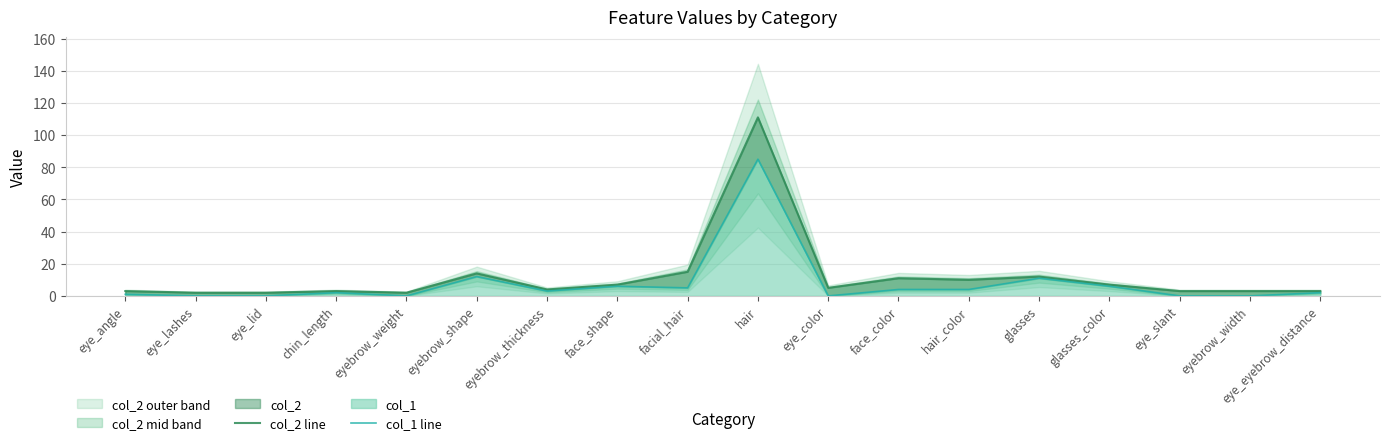

Reading left to right, list all the values displayed in this chart.

col_2 line: eye_angle=3	eye_lashes=2	eye_lid=2	chin_length=3	eyebrow_weight=2	eyebrow_shape=14	eyebrow_thickness=4	face_shape=7	facial_hair=15	hair=111	eye_color=5	face_color=11	hair_color=10	glasses=12	glasses_color=7	eye_slant=3	eyebrow_width=3	eye_eyebrow_distance=3
col_1 line: eye_angle=1	eye_lashes=0	eye_lid=0	chin_length=2	eyebrow_weight=0	eyebrow_shape=12	eyebrow_thickness=3	face_shape=6	facial_hair=5	hair=85	eye_color=0	face_color=4	hair_color=4	glasses=11	glasses_color=6	eye_slant=0	eyebrow_width=0	eye_eyebrow_distance=2